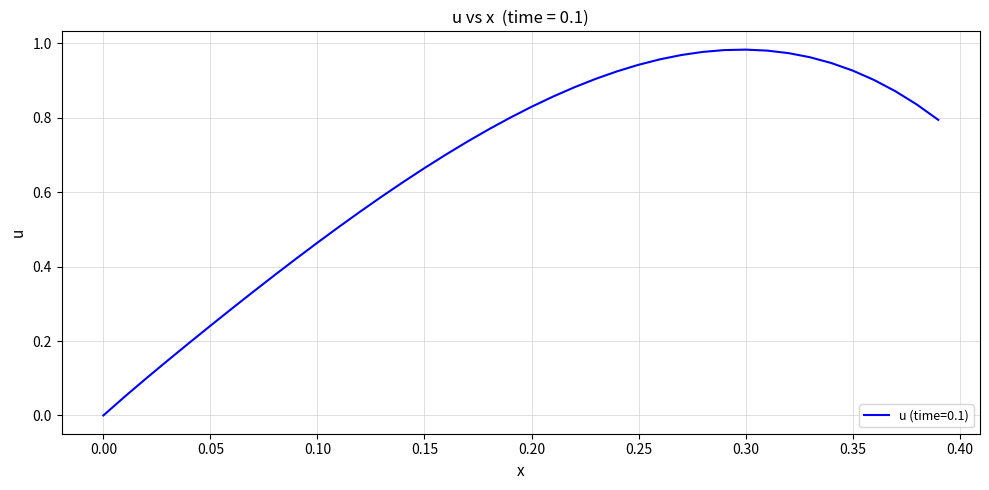

True or false: there are more than 0 points higher than both neighbors.

True